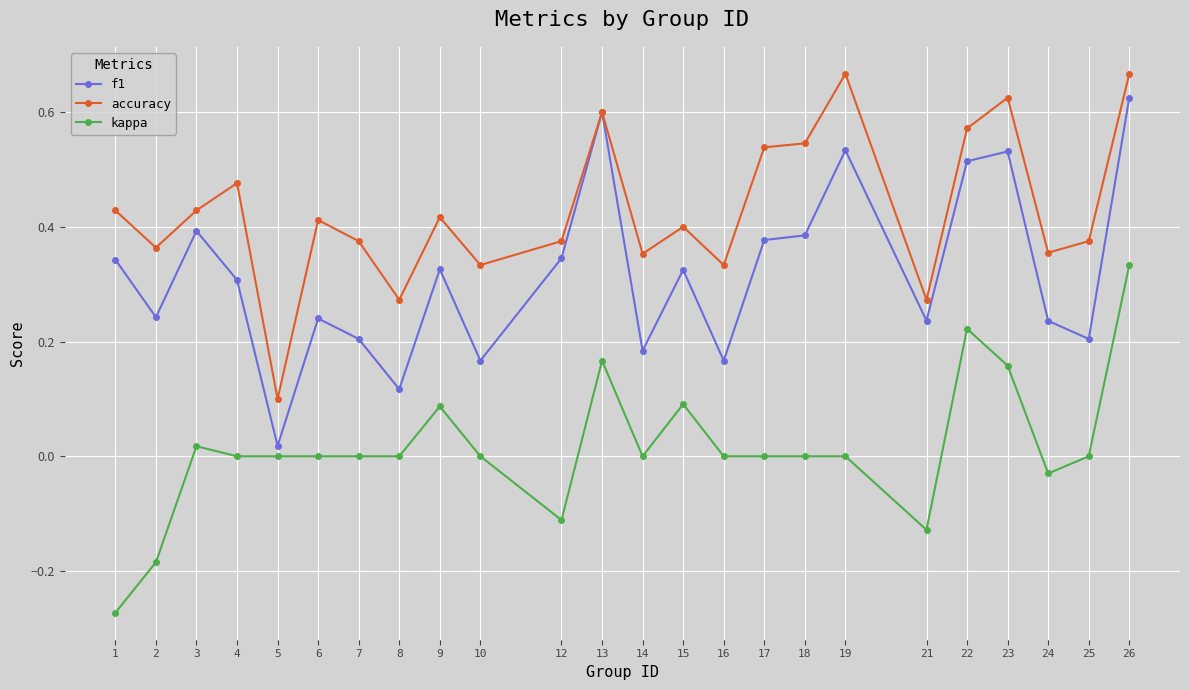

List the series in order of their overall mean, lowest first.

kappa, f1, accuracy